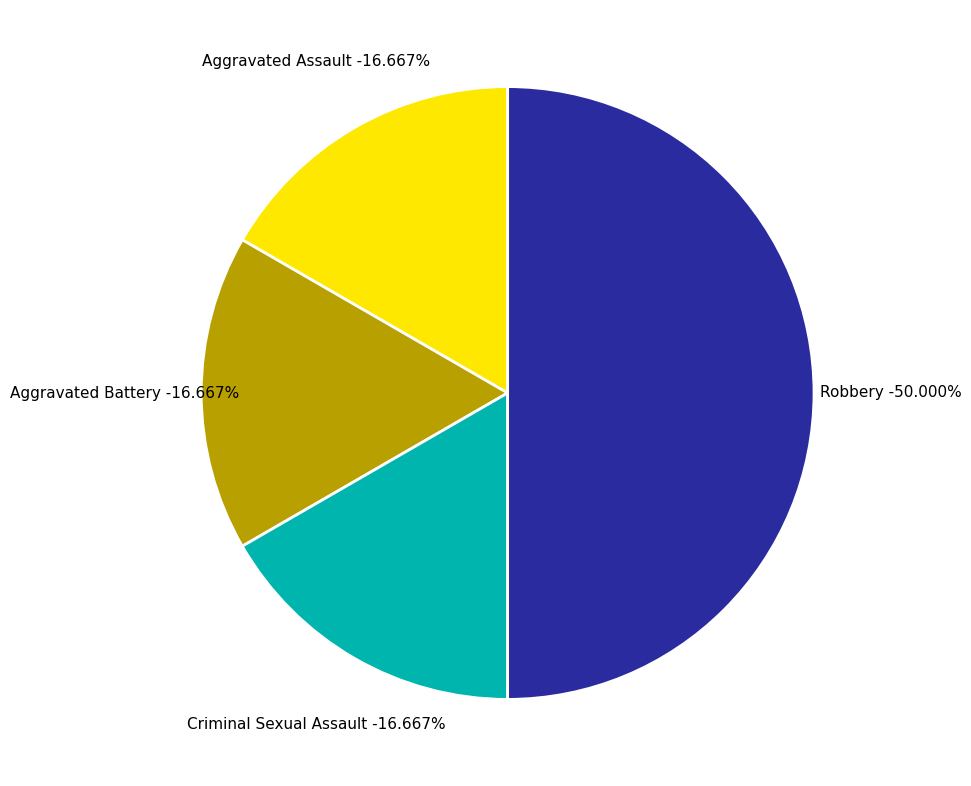

Is there a majority slice in this chart?

No